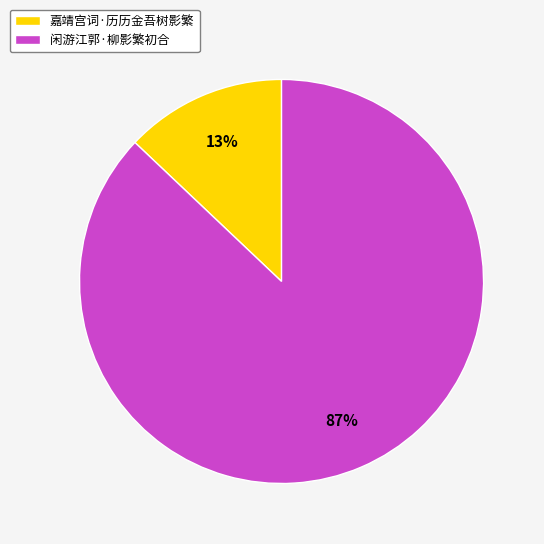

Do 嘉靖宫词·历历金吾树影繁 and 闲游江郭·柳影繁初合 together represent more than half of the pie?

Yes